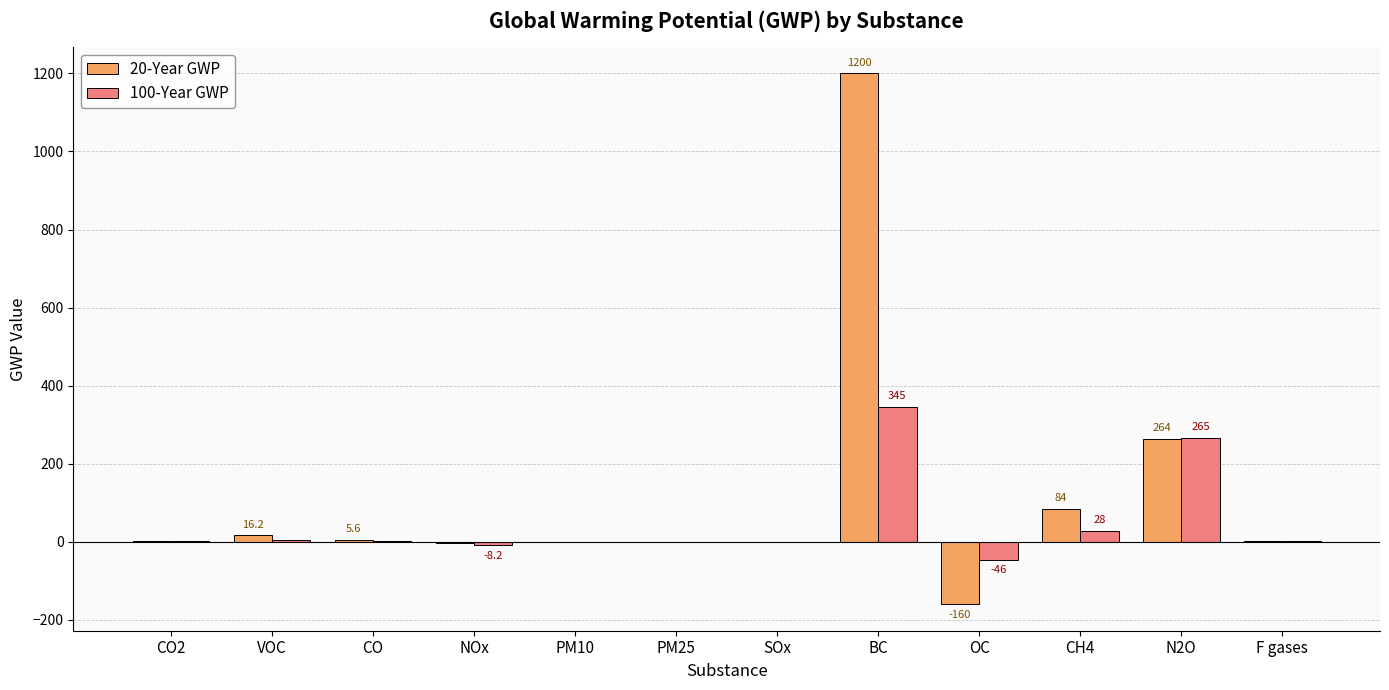

How many distinct data groups are displayed?

2